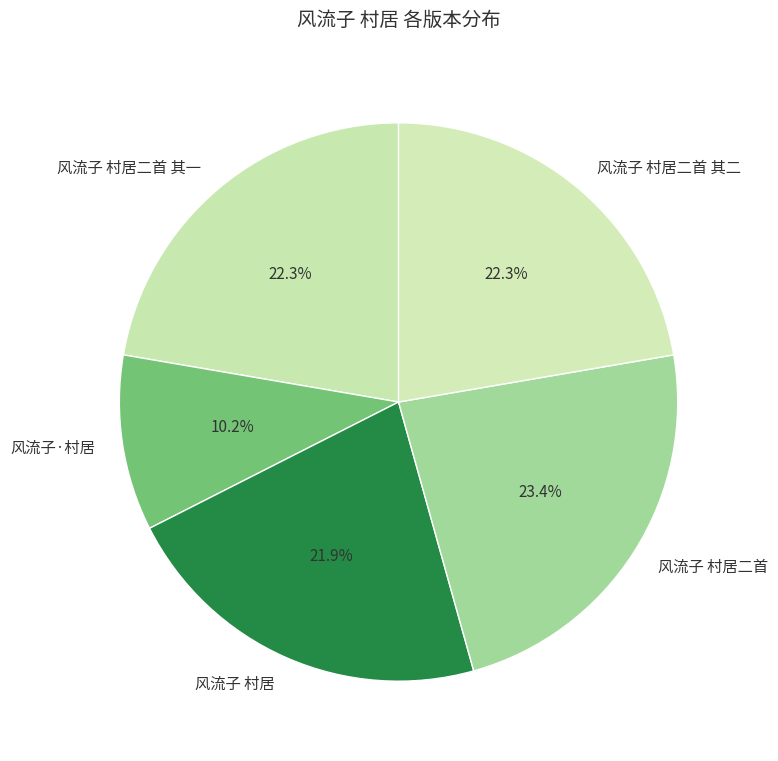

How many segments does this pie chart have?

5